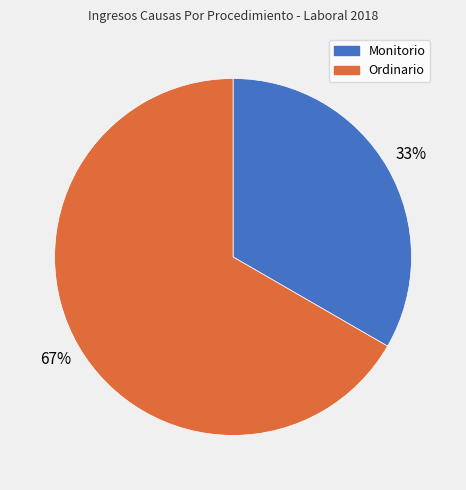

Is the sum of Monitorio and Ordinario greater than half?

Yes